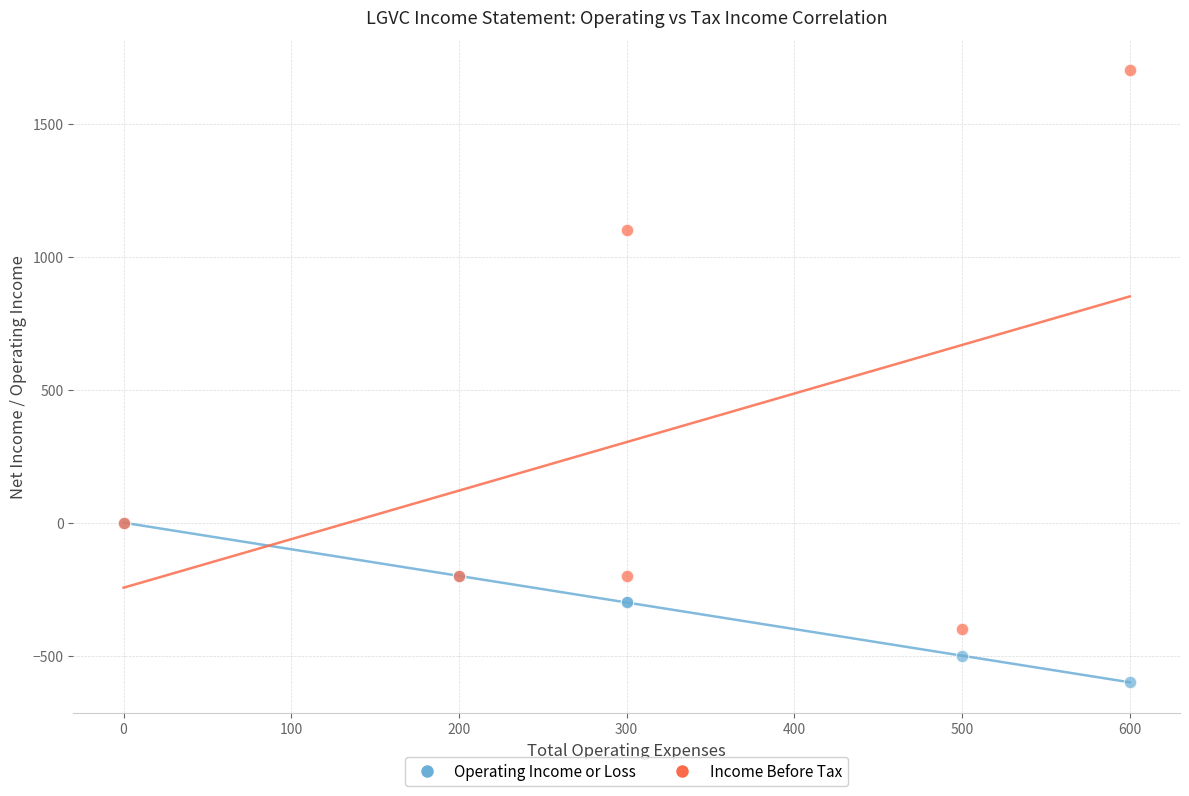

In the Income Before Tax series, what Y value is closest to 650?

1100